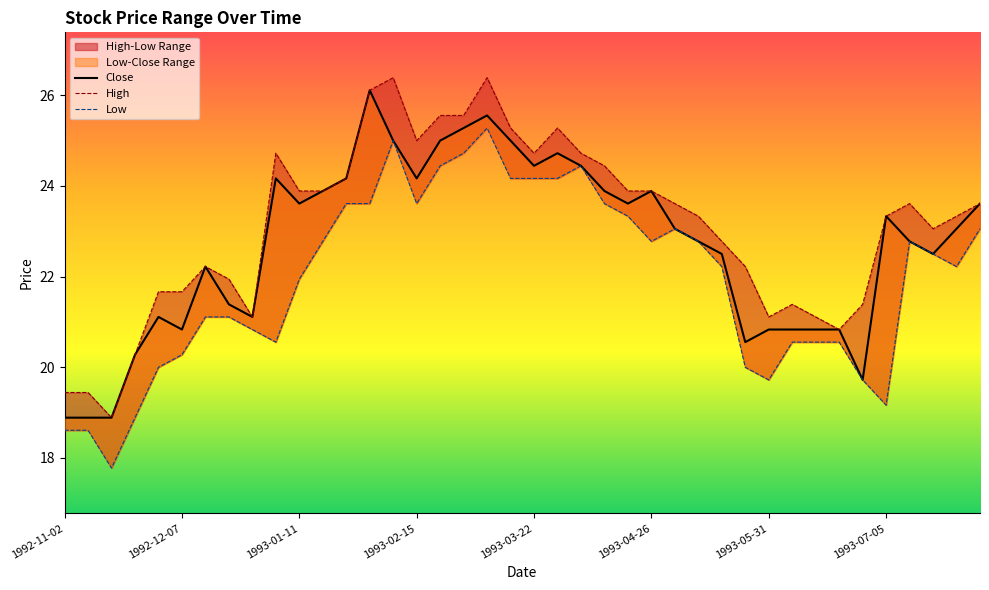

The Low series shows 22.2 at 38. True or false?

True